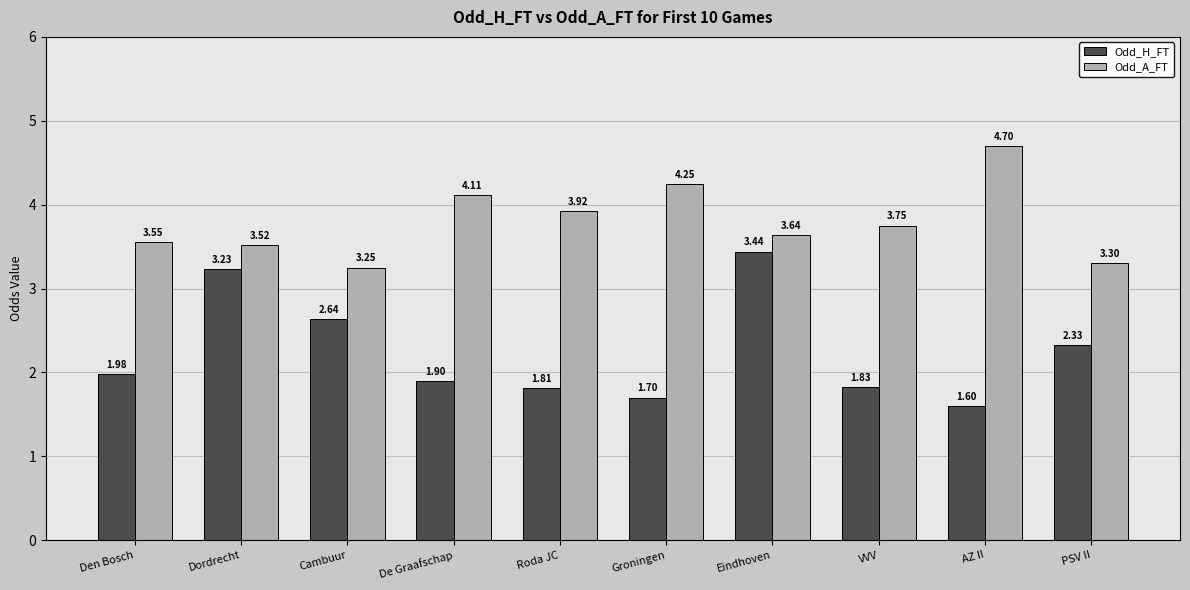

Does the chart contain any negative values?

No